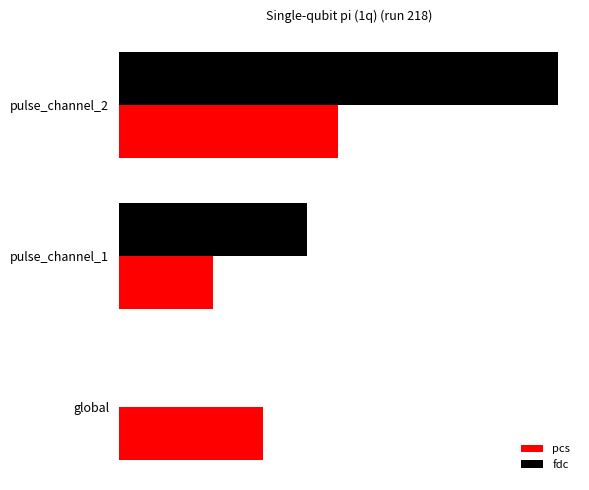

What is the minimum value for pcs?

5.9